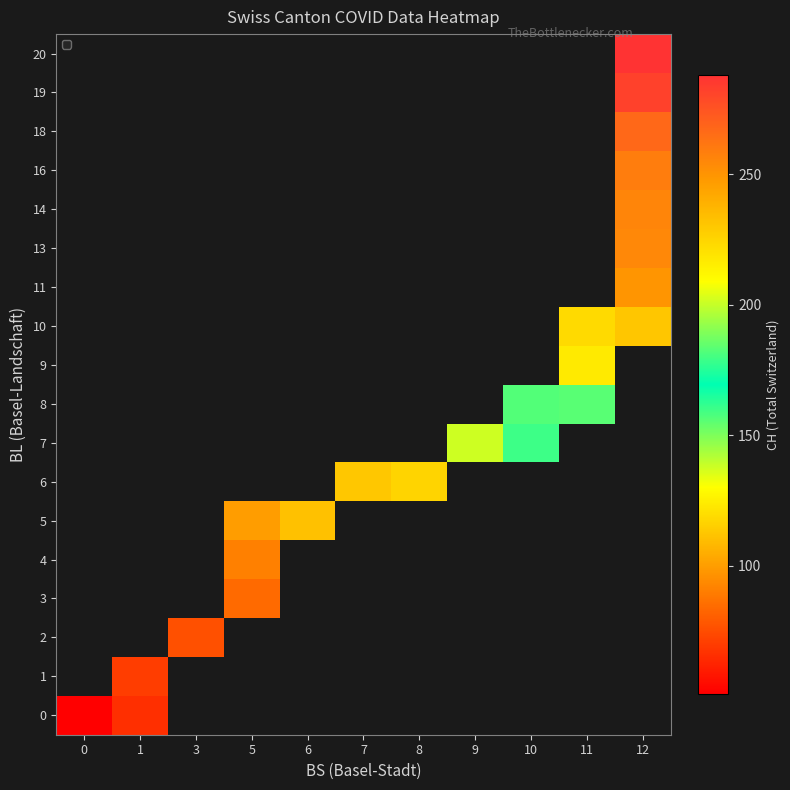

How many series are shown in this chart?

18